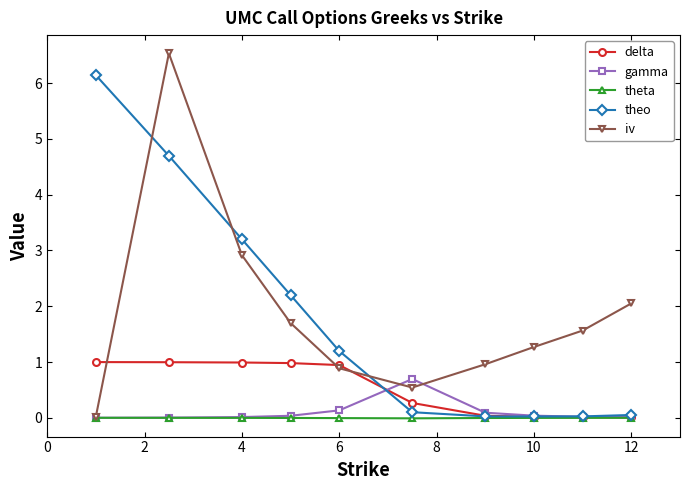

Is this an area chart (filled region under the line)?

No